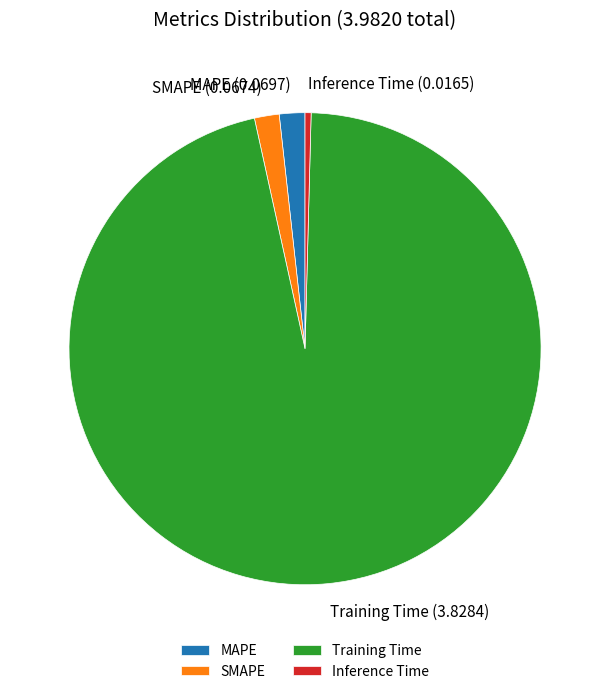

Is the sum of Training Time and Inference Time greater than half?

Yes